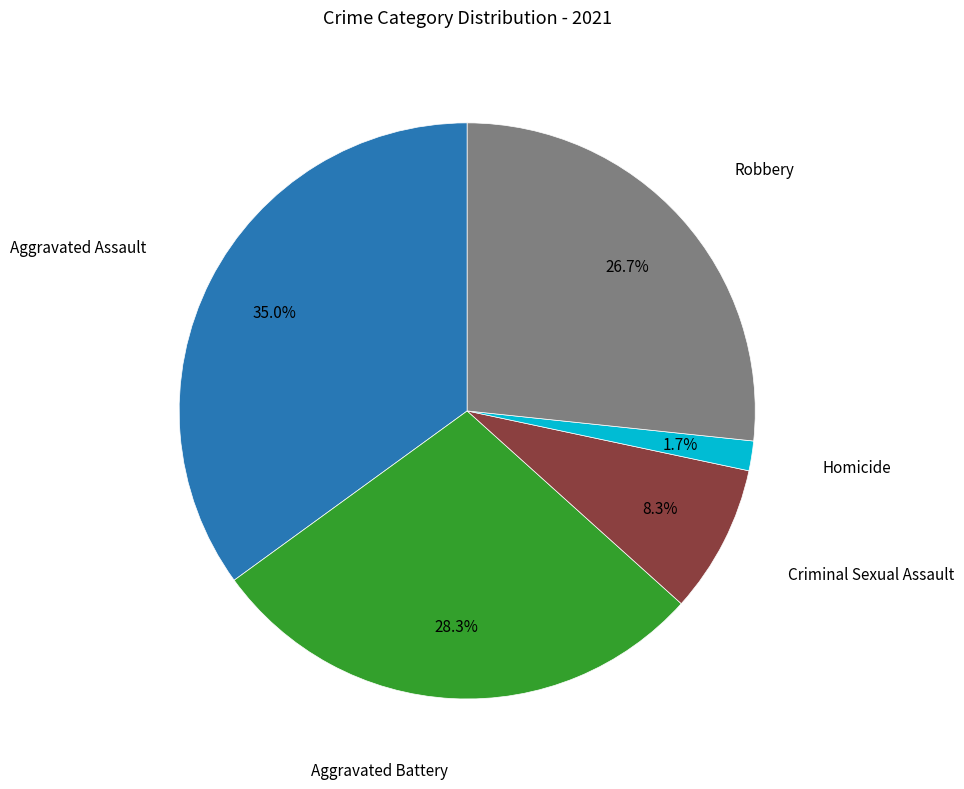

To the nearest percent, what is the difference between the largest and smallest slice percentages?

33%